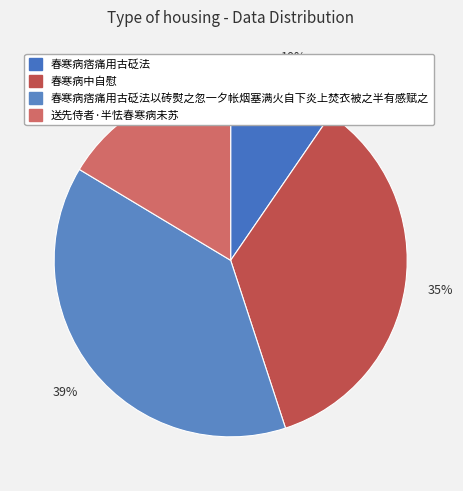

To the nearest percent, what percentage of the pie is 春寒病痞痛用古砭法以砖熨之忽一夕帐烟塞满火自下炎上焚衣被之半有感赋之?

39%